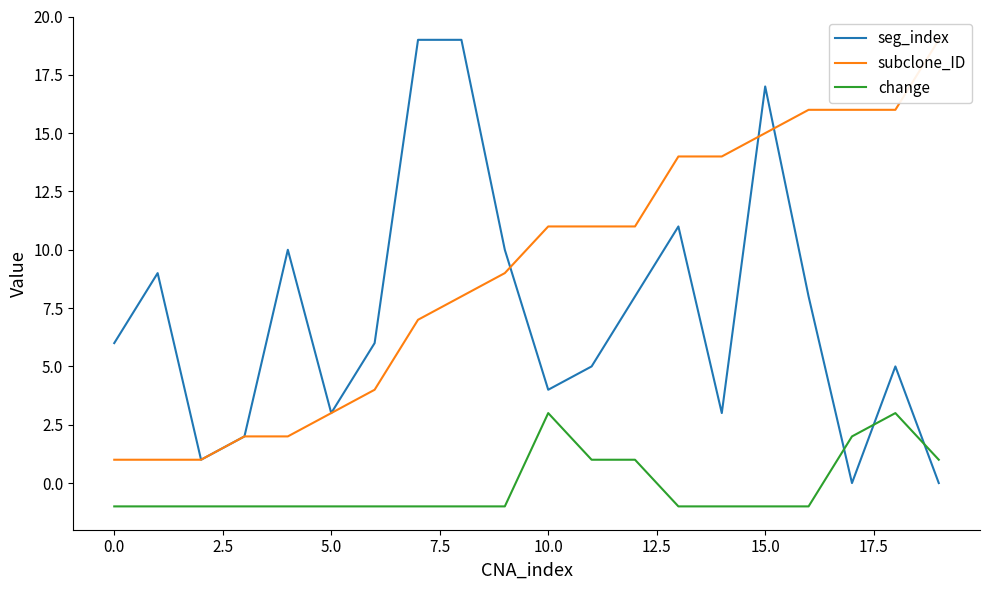

In seg_index, how many points are higher than both neighbors (excluding endpoints)?

5